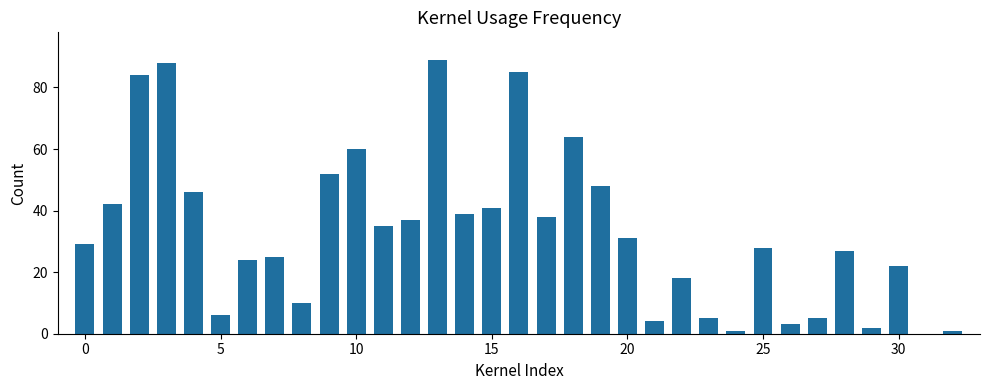

Are the bars horizontal?

No